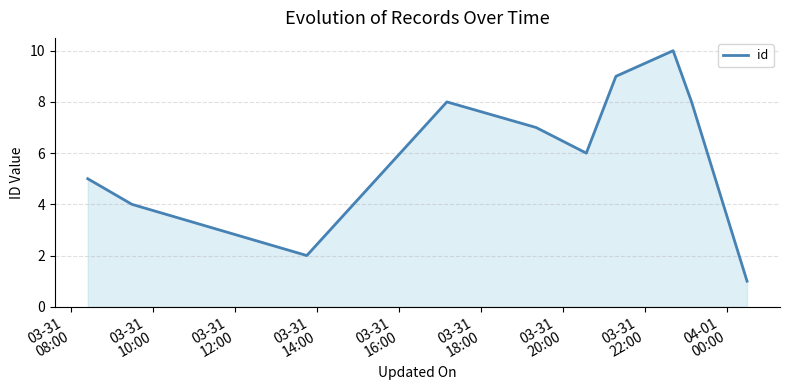

What is the maximum value shown in the chart?

10